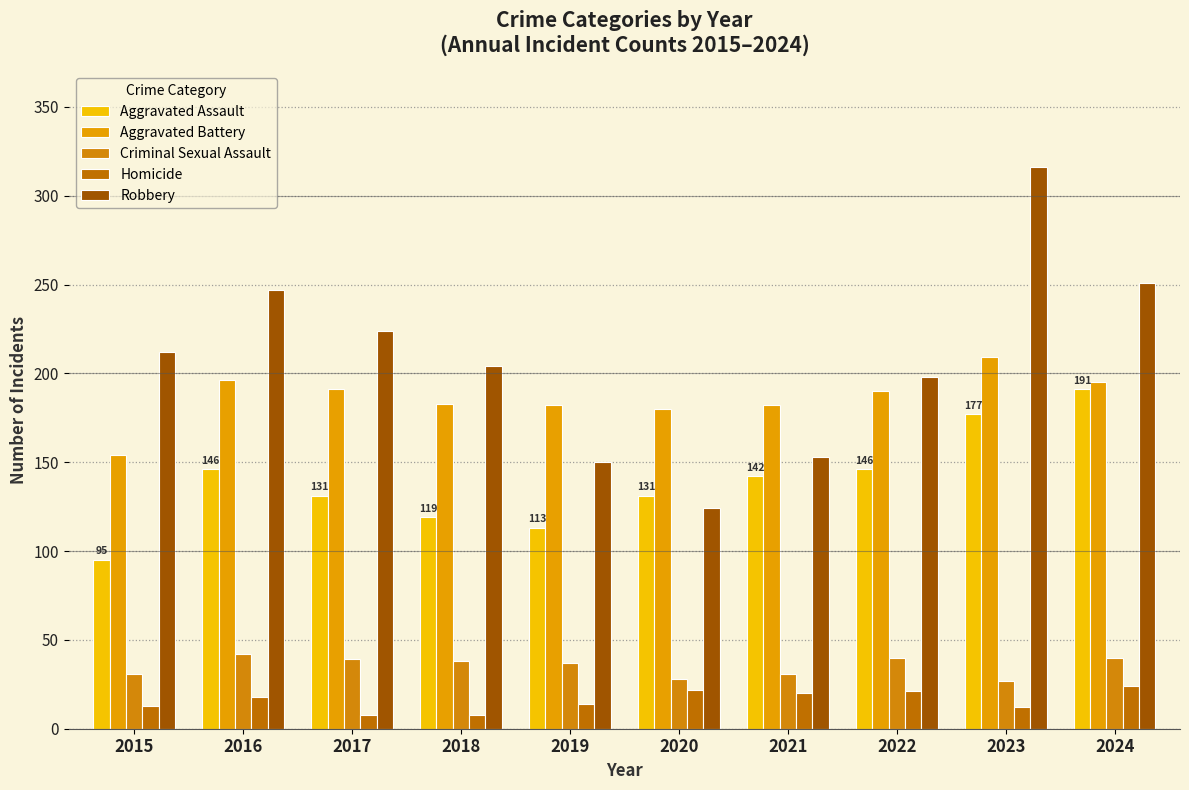

How many distinct data groups are displayed?

5